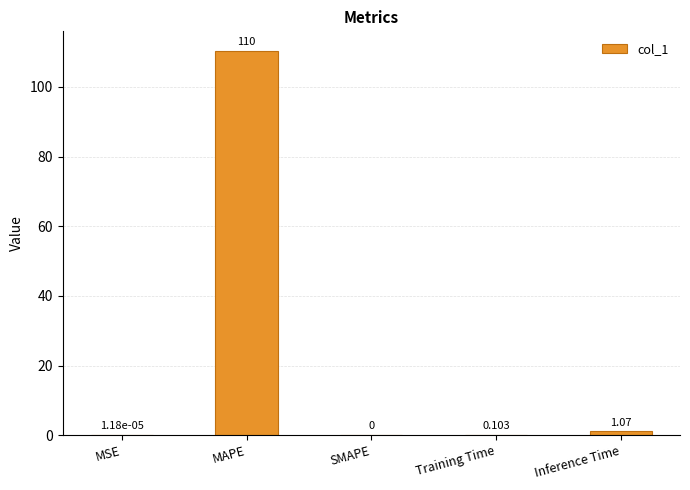

Which has a higher value, MSE or MAPE?

MAPE